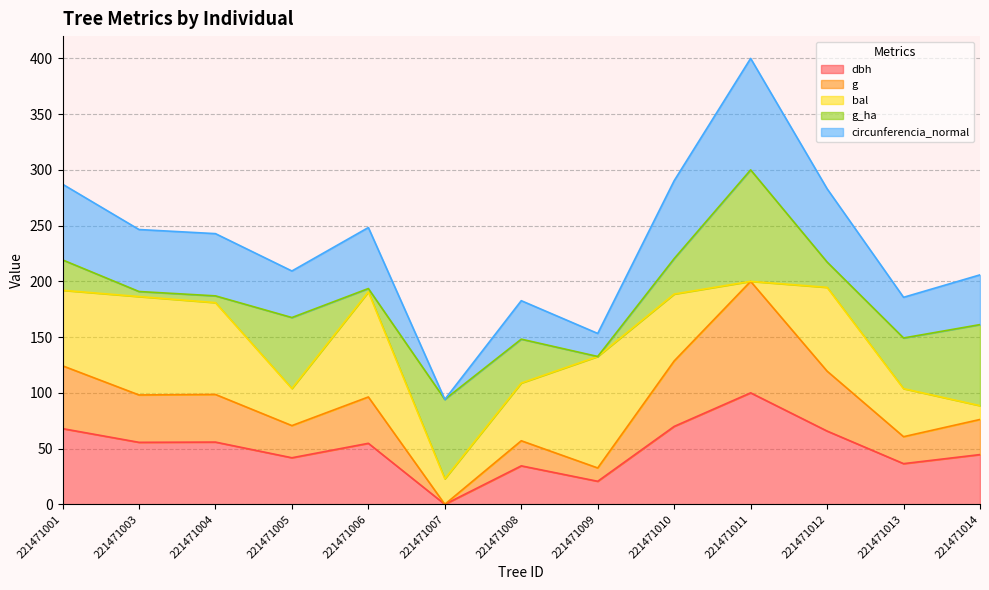

Is it true that dbh equals 16.8 at 221471008?

False